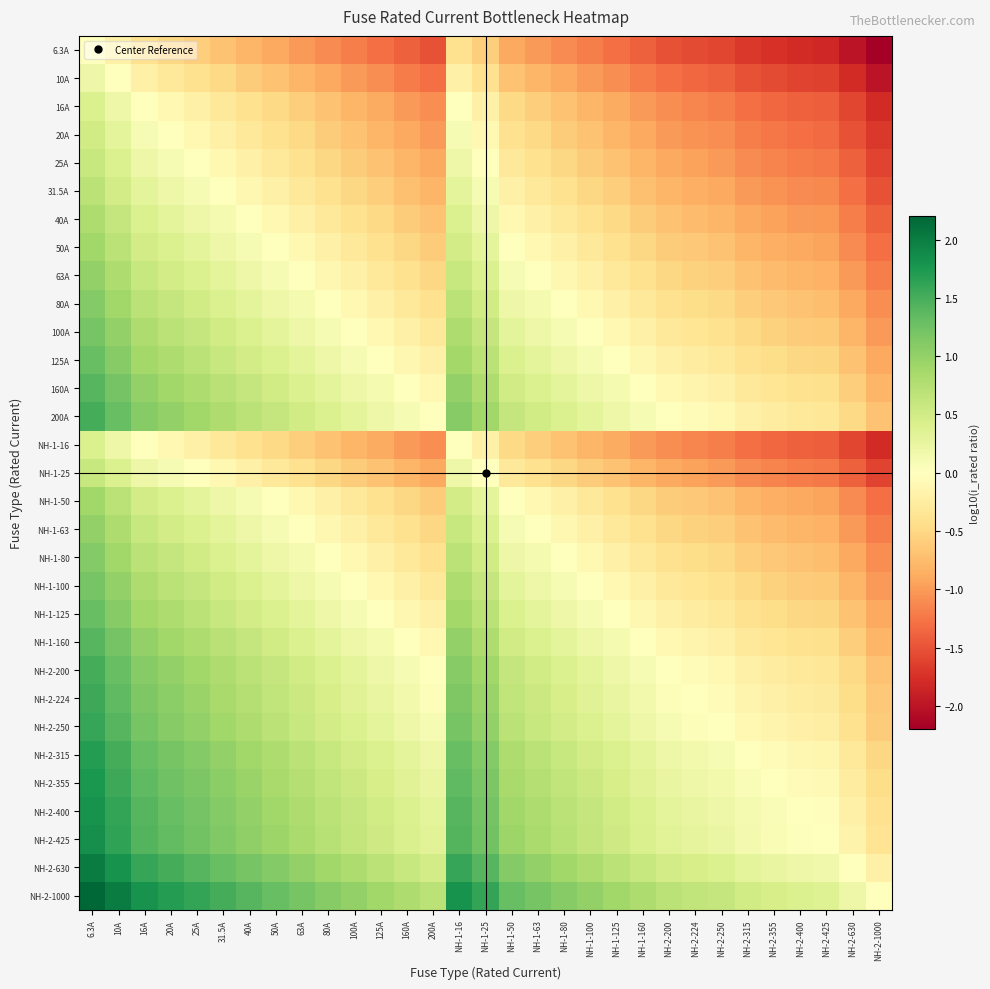

At which category is the sum across all series the highest?

6.3A